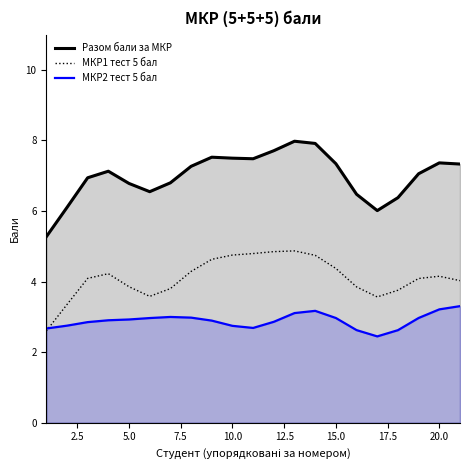

Which series has the largest range (max minus min)?

Разом бали за МКР